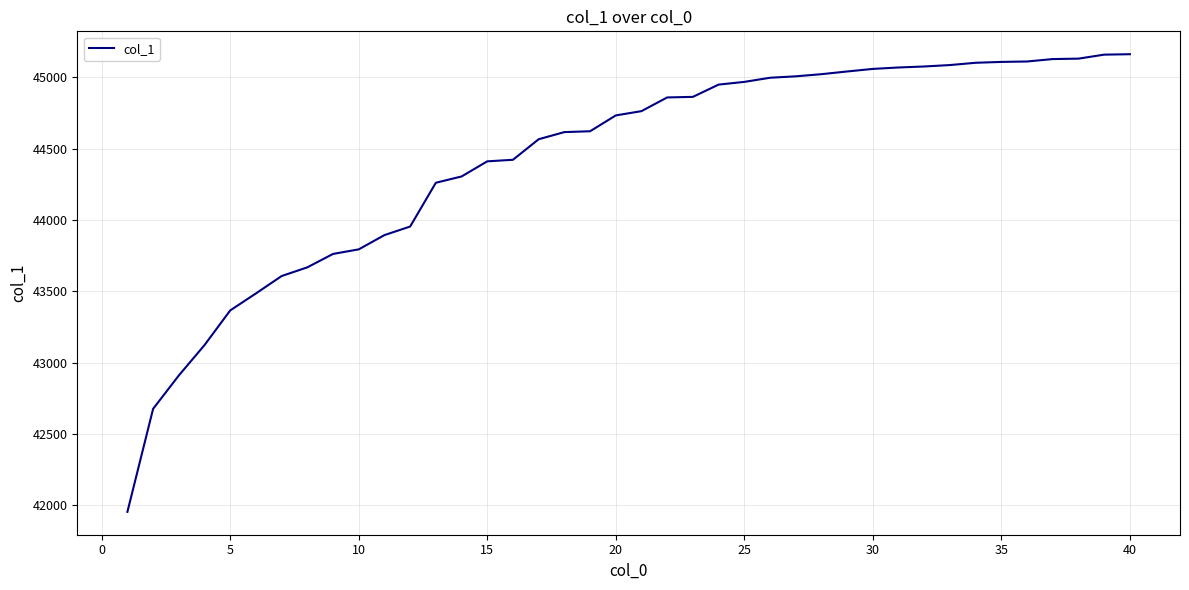

How many values are below 44764?

20